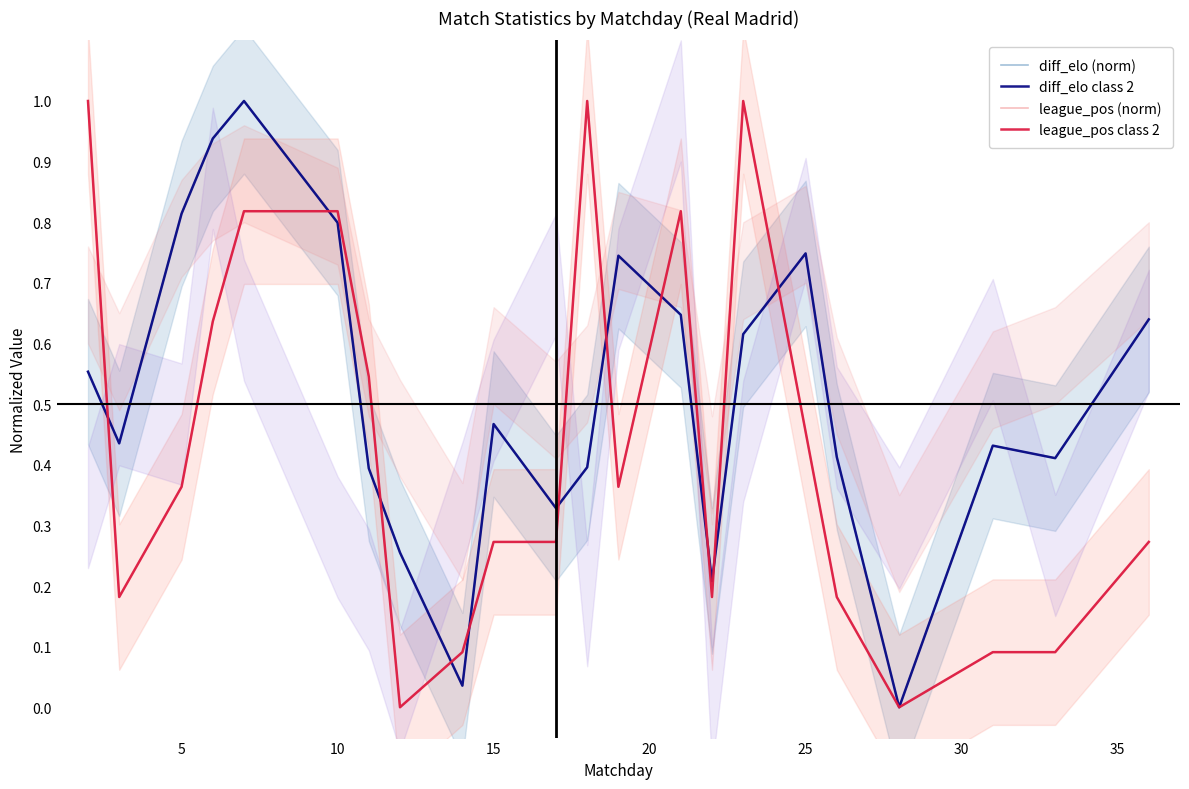

Does the chart have visible grid lines?

No